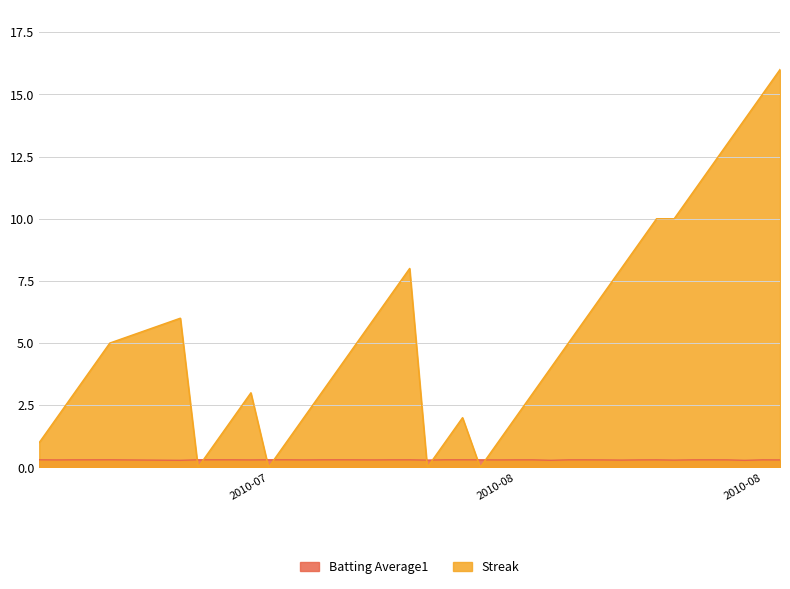

Rank the series by their average value, from lowest to highest.

Batting Average1, Streak